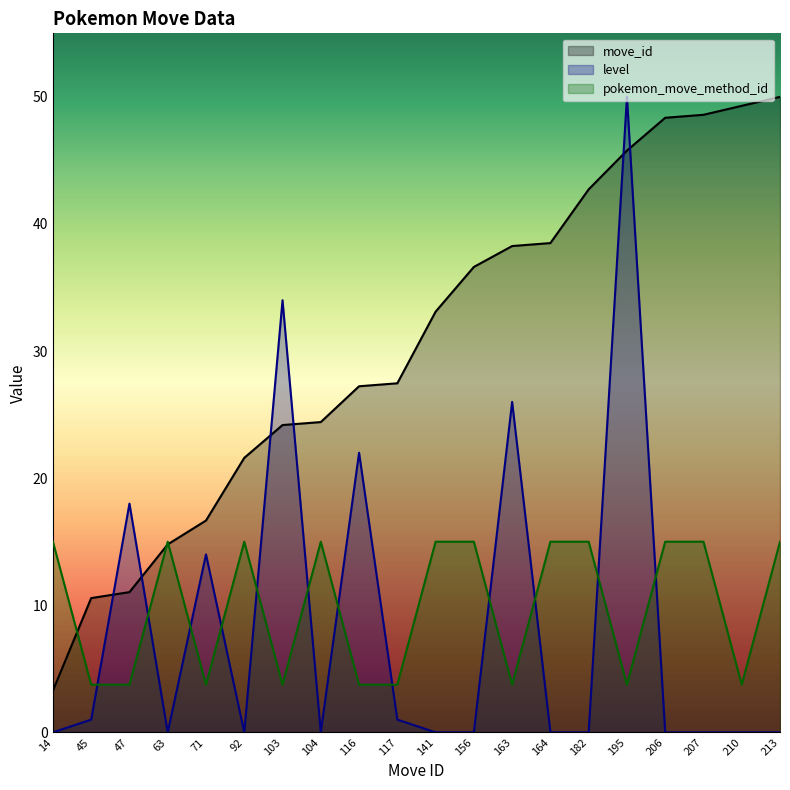

How many lines are shown in the chart?

3